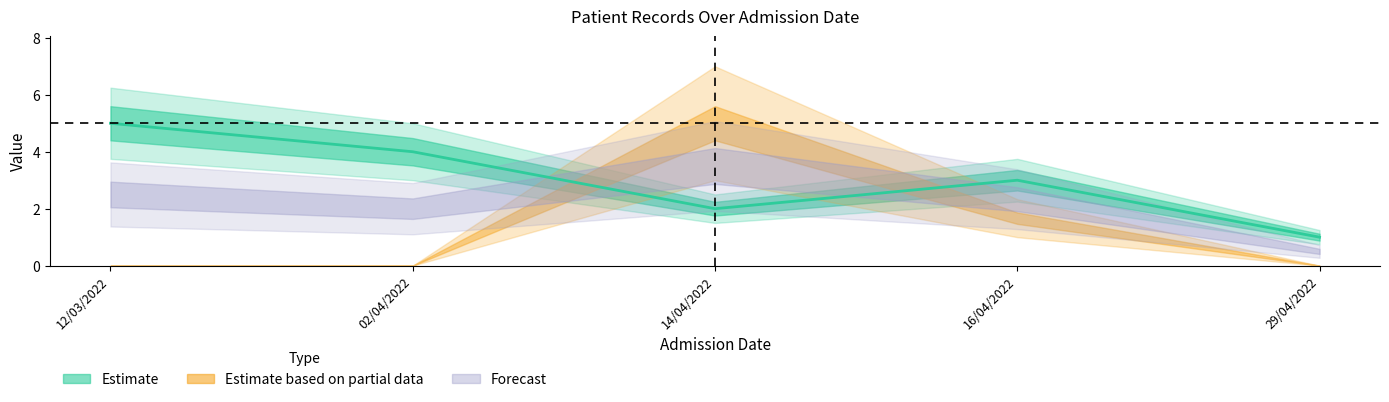

Reading left to right, list all the values displayed in this chart.

12/03/2022=5	02/04/2022=4	14/04/2022=2	16/04/2022=3	29/04/2022=1